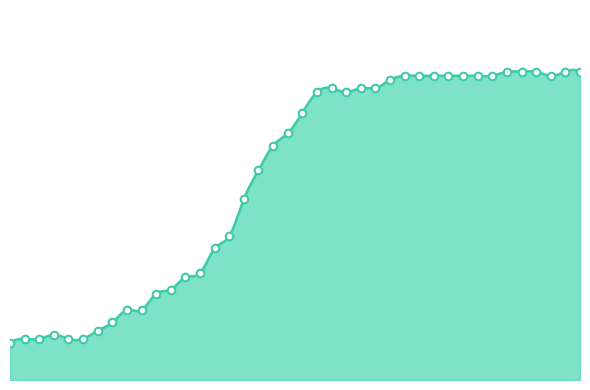

What is the change in value from 2020-02-28 to 2020-03-20?

+61